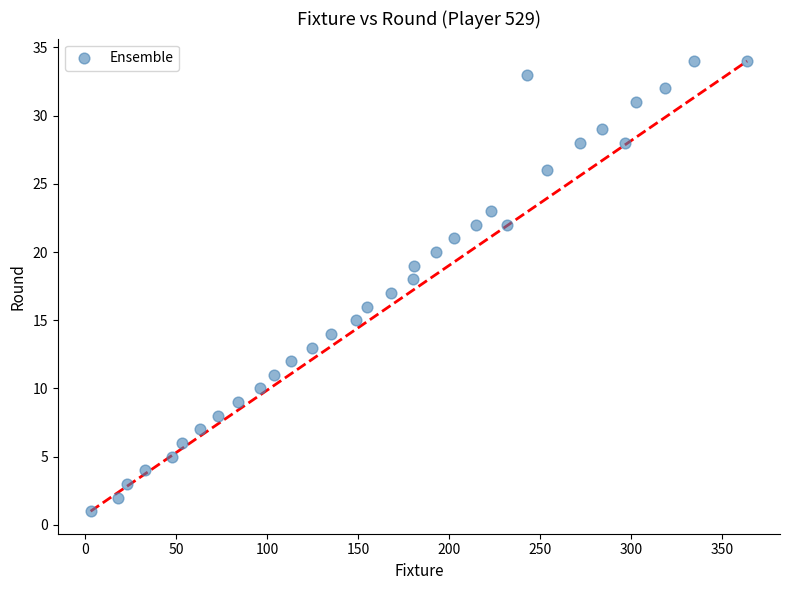

What is the range of X values (max minus min)?

361